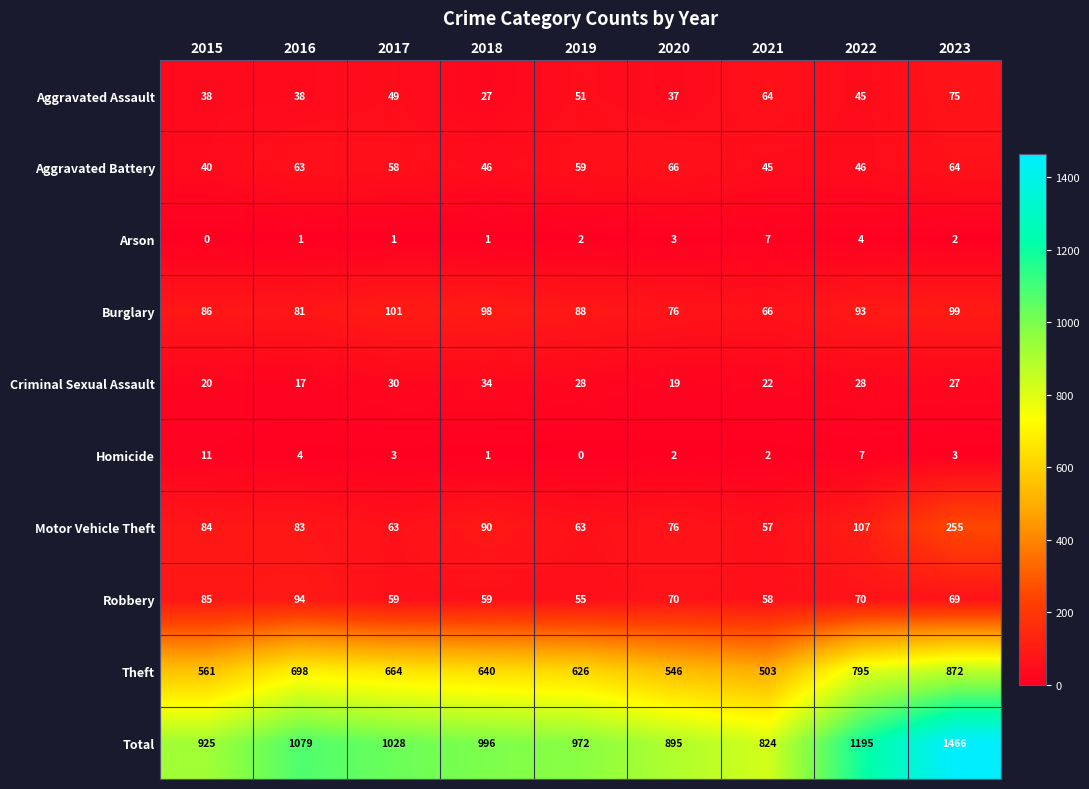

List the series in order of their peak value, lowest first.

Arson, Homicide, Criminal Sexual Assault, Aggravated Battery, Aggravated Assault, Robbery, Burglary, Motor Vehicle Theft, Theft, Total